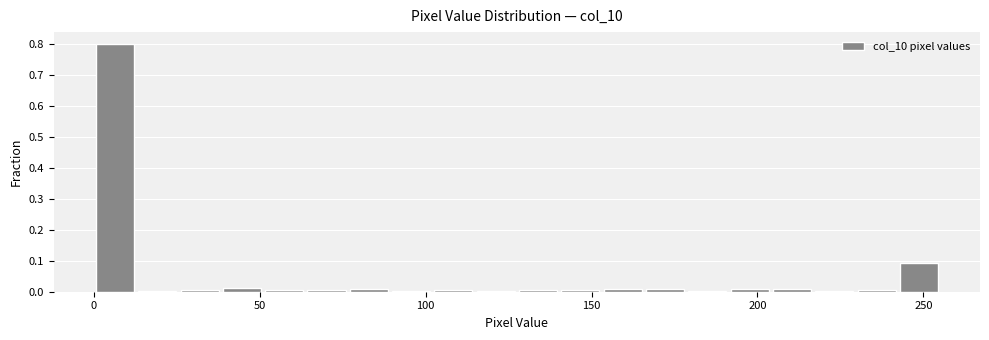

Read against the x-axis, roughly where is the centre of the tallest bar?

5